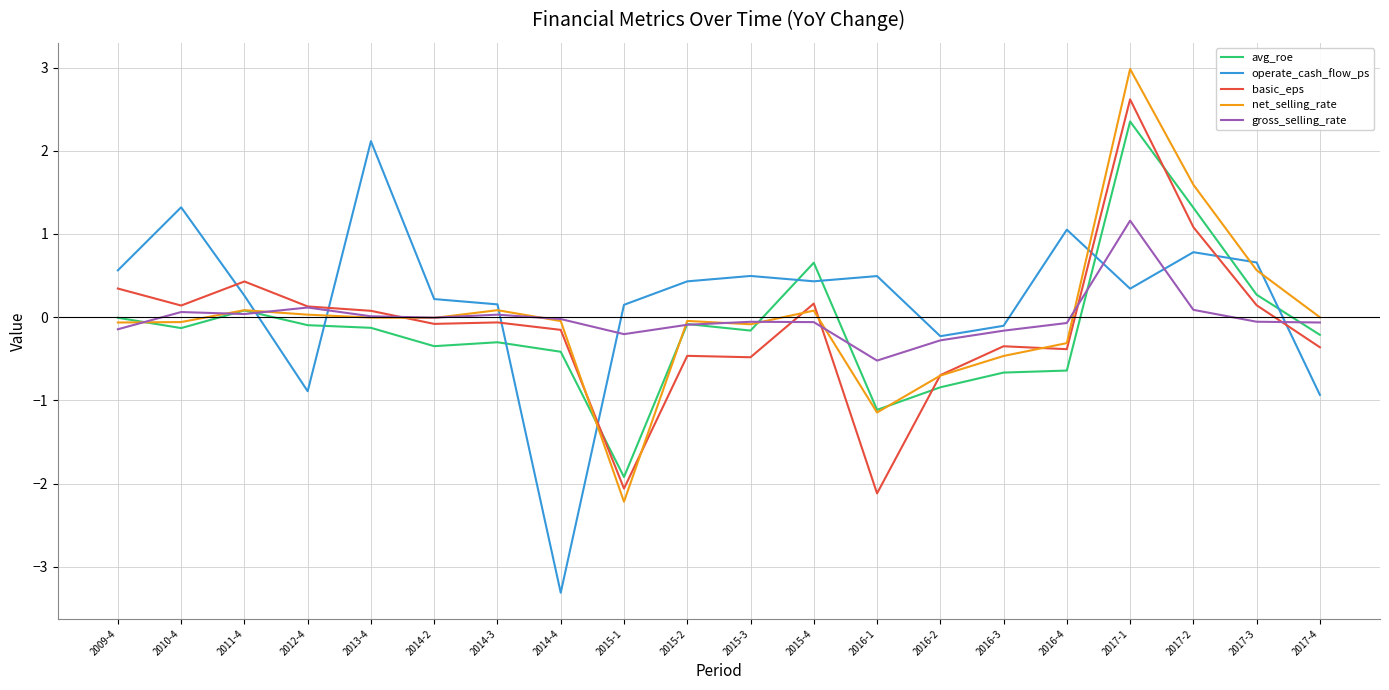

How many lines are shown in the chart?

5